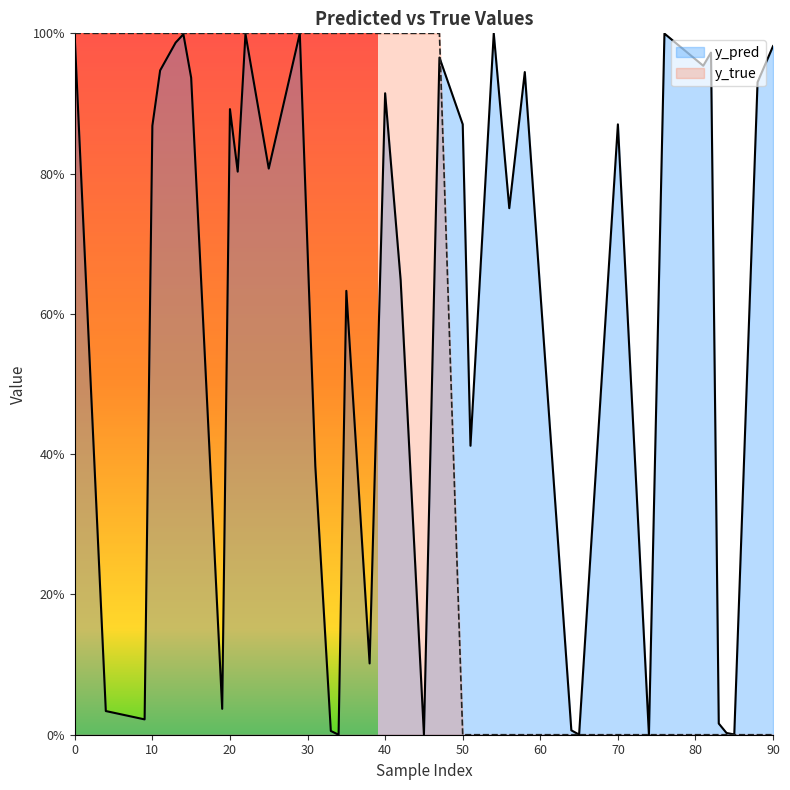

What is the label of the 24th point from the left?

47